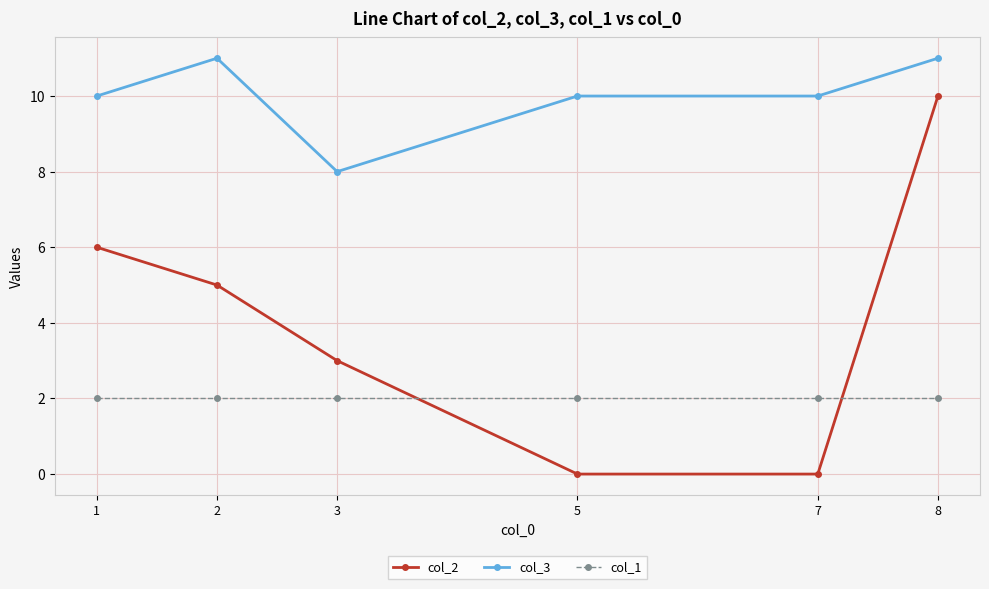

At 8, list the series in order from largest to smallest.

col_3, col_2, col_1